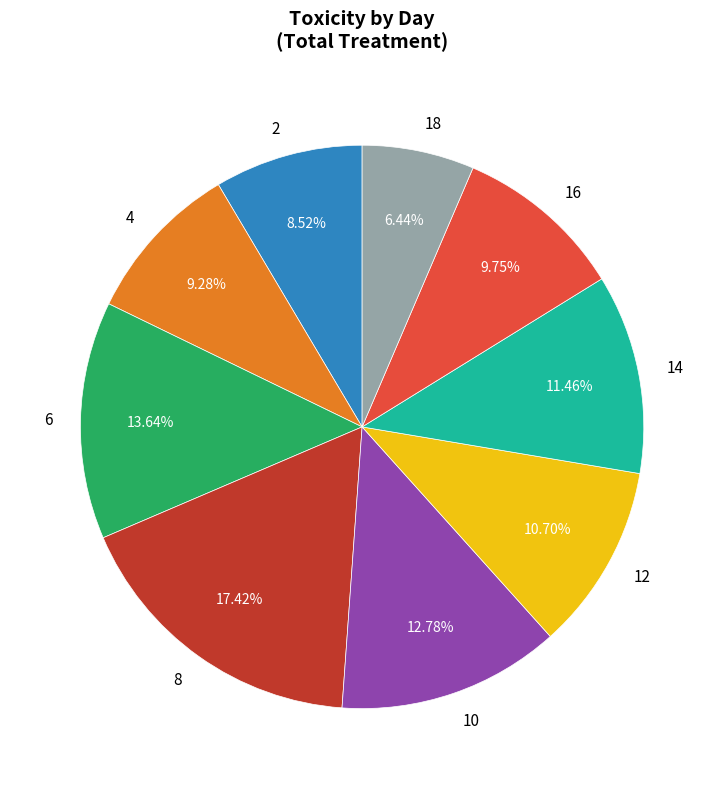

The 8 slice represents 7% of the pie. True or false?

False